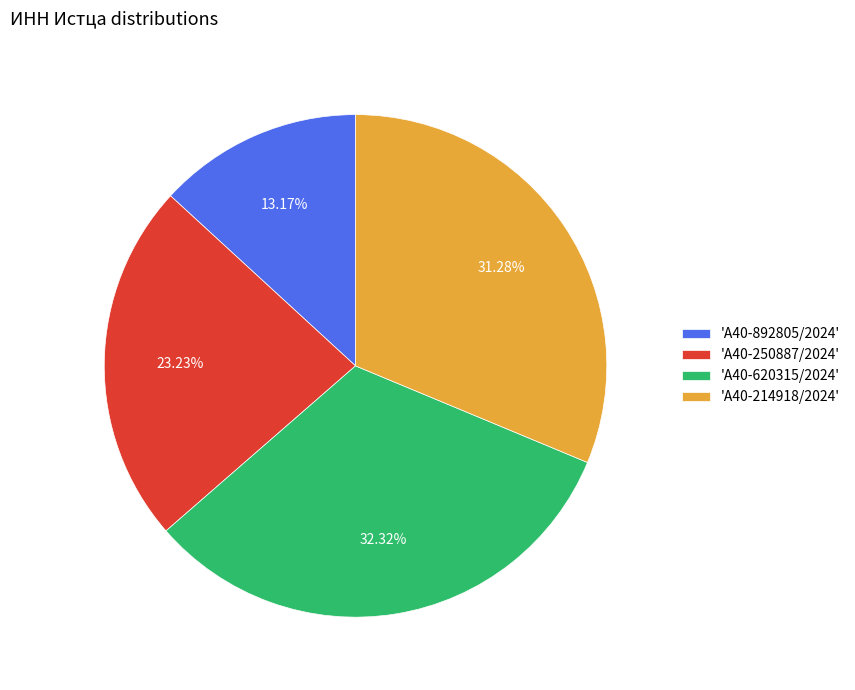

Approximately how many times larger is the value at 'А40-250887/2024' compared to 'А40-214918/2024'?

0.7